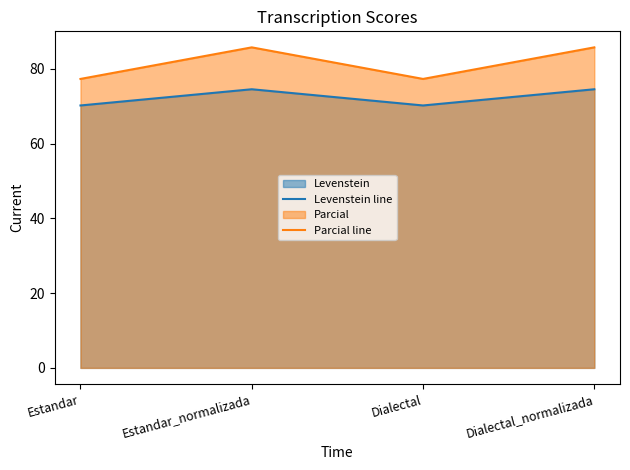

At Estandar, list the series in order from largest to smallest.

Parcial line, Levenstein line